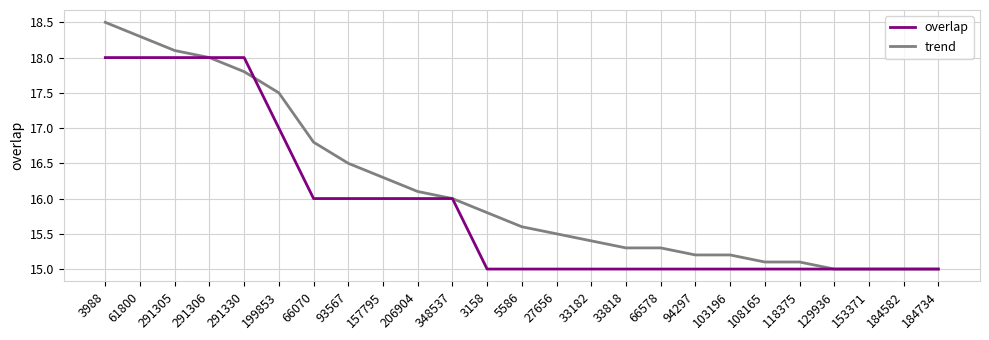

Which series has the largest total across all categories?

trend